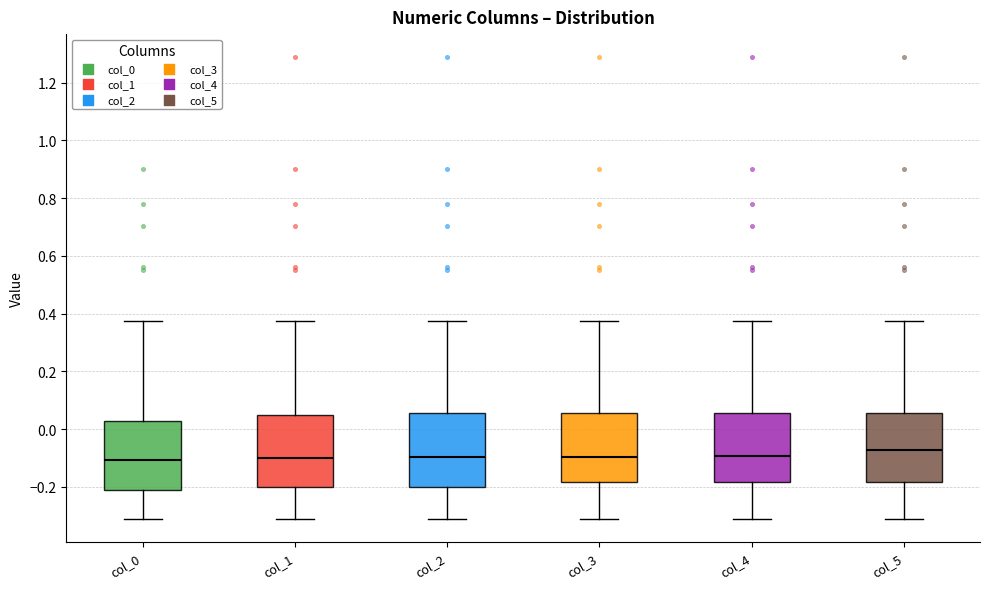

Where does the lower whisker of the box for col_1 end on the y-axis? The values are not printed on the chart, so give them approximately, as read against the axis.

-0.32